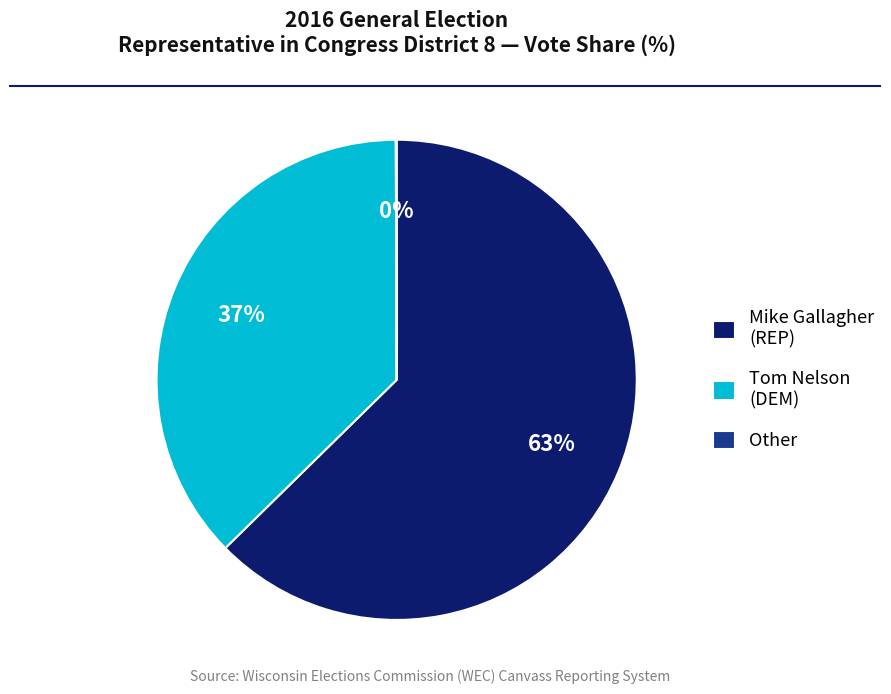

True or false: Tom Nelson (DEM) accounts for 44% of the total.

False